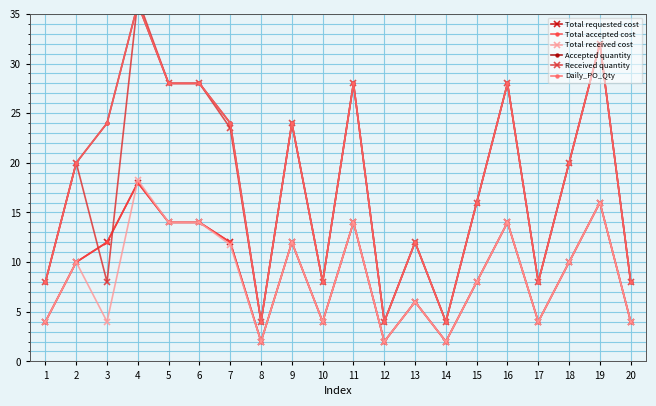

What is the difference between the highest and lowest values at 11?

14.0